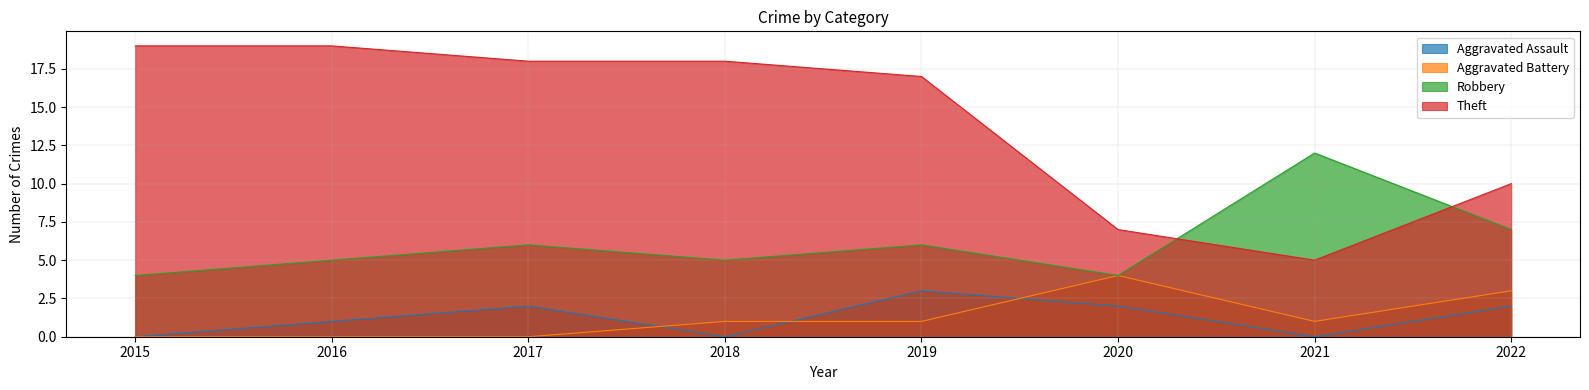

True or false: Theft has more than 2 points higher than both neighbors.

False